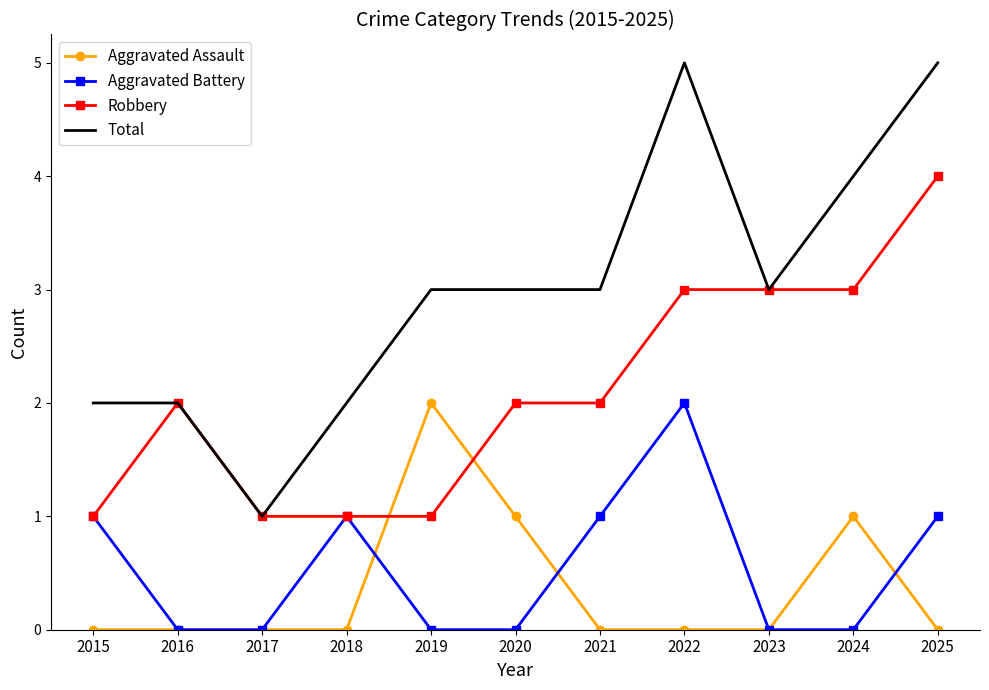

Reading left to right, list all the values displayed in this chart.

Aggravated Assault: 2015=0	2016=0	2017=0	2018=0	2019=2	2020=1	2021=0	2022=0	2023=0	2024=1	2025=0
Aggravated Battery: 2015=1	2016=0	2017=0	2018=1	2019=0	2020=0	2021=1	2022=2	2023=0	2024=0	2025=1
Robbery: 2015=1	2016=2	2017=1	2018=1	2019=1	2020=2	2021=2	2022=3	2023=3	2024=3	2025=4
Total: 2015=2	2016=2	2017=1	2018=2	2019=3	2020=3	2021=3	2022=5	2023=3	2024=4	2025=5